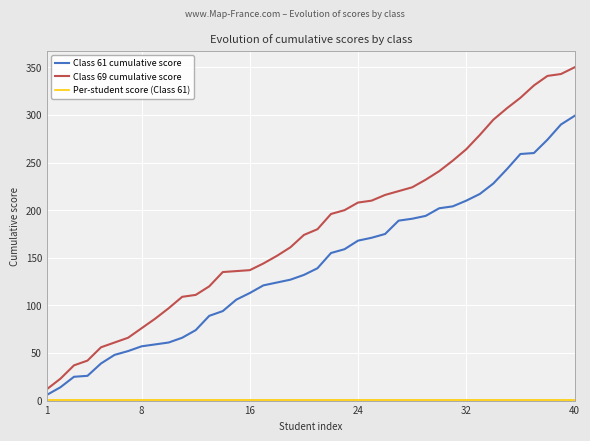

Which series has the largest range (max minus min)?

Class 69 cumulative score